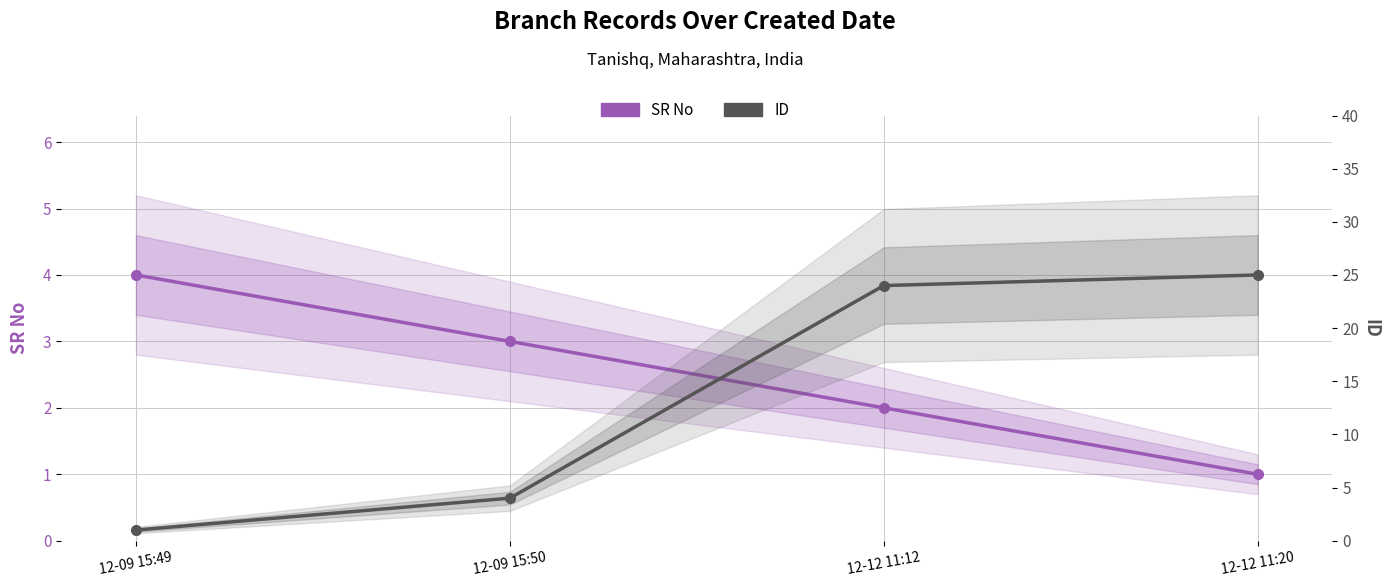

What is the total value across all series at 12-12 11:20?

26